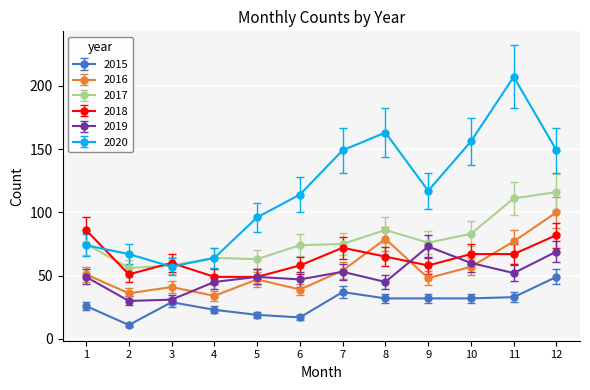

What is the average value of the 2018 series?

64